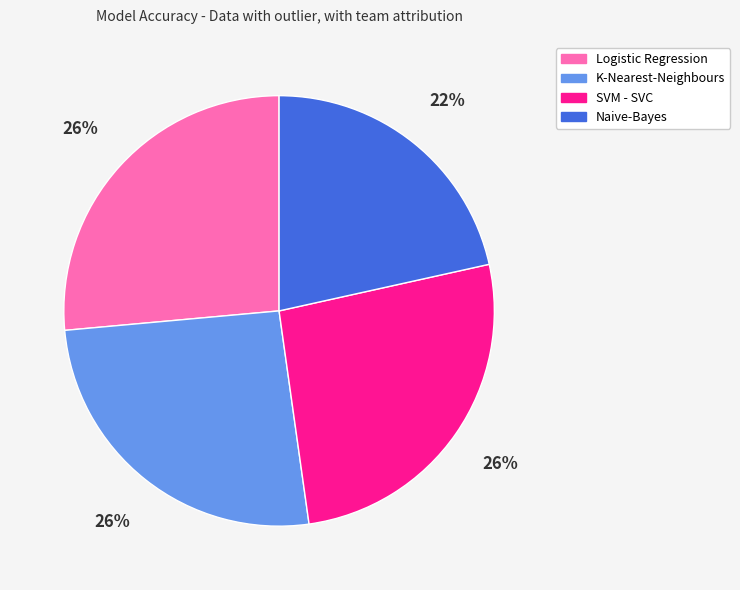

Is it true that Logistic Regression is 34% of the pie?

False